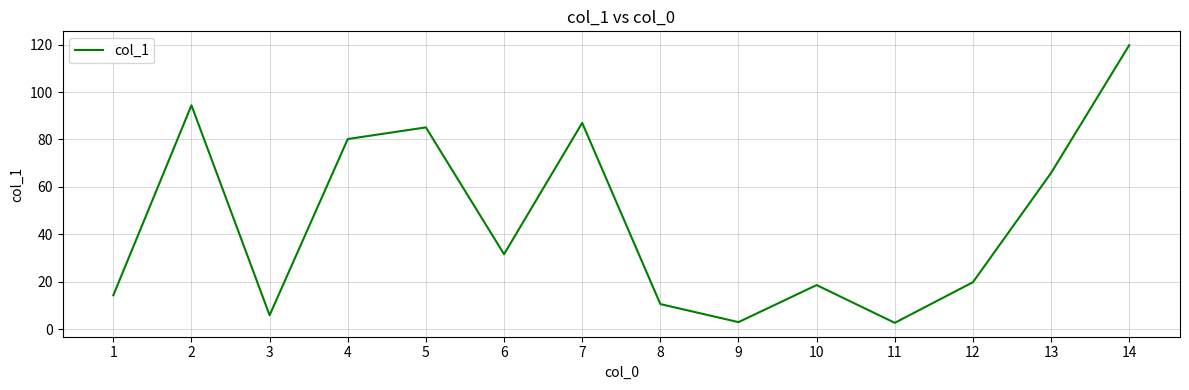

What is the ratio of the value at 13 to the value at 1?

4.6